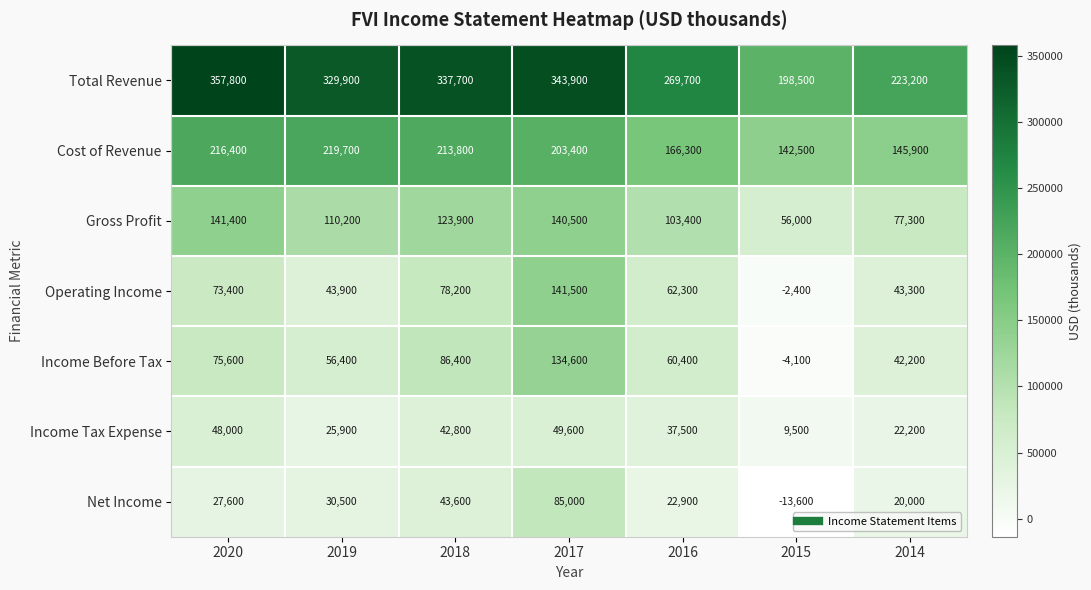

Between 2020 and 2018, which series saw the biggest shift?

Total Revenue